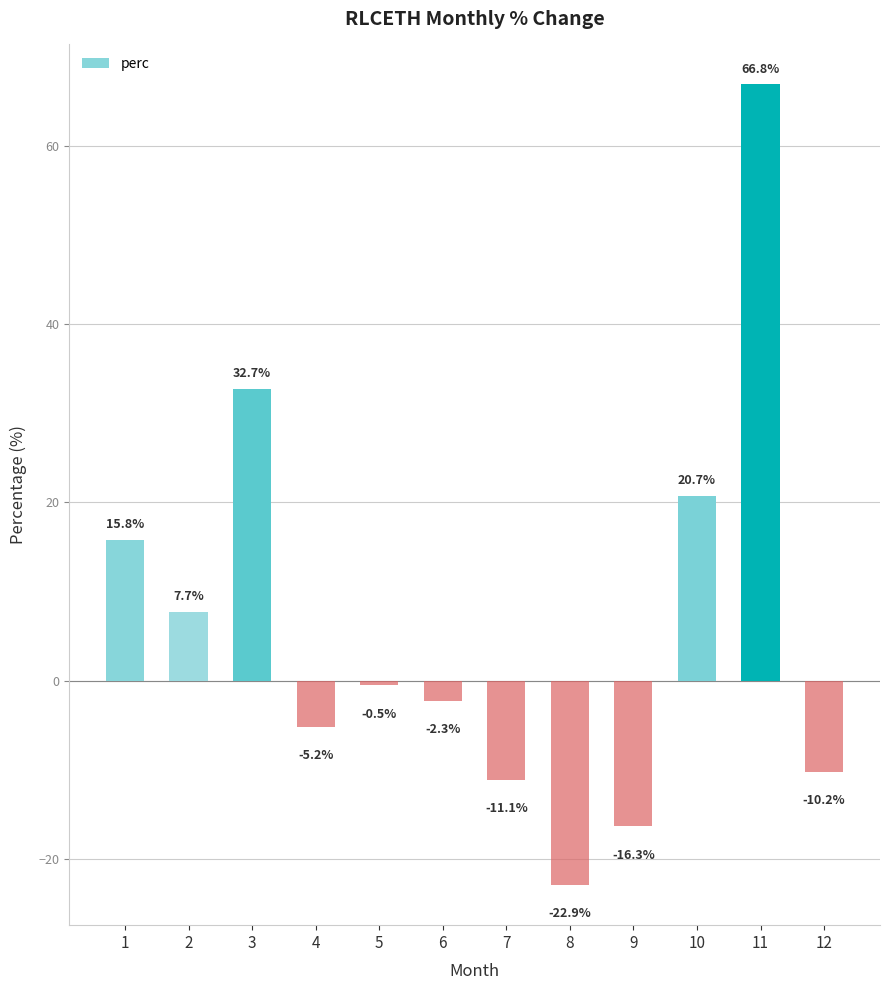

What is the change in value from 2 to 6?

-9.9